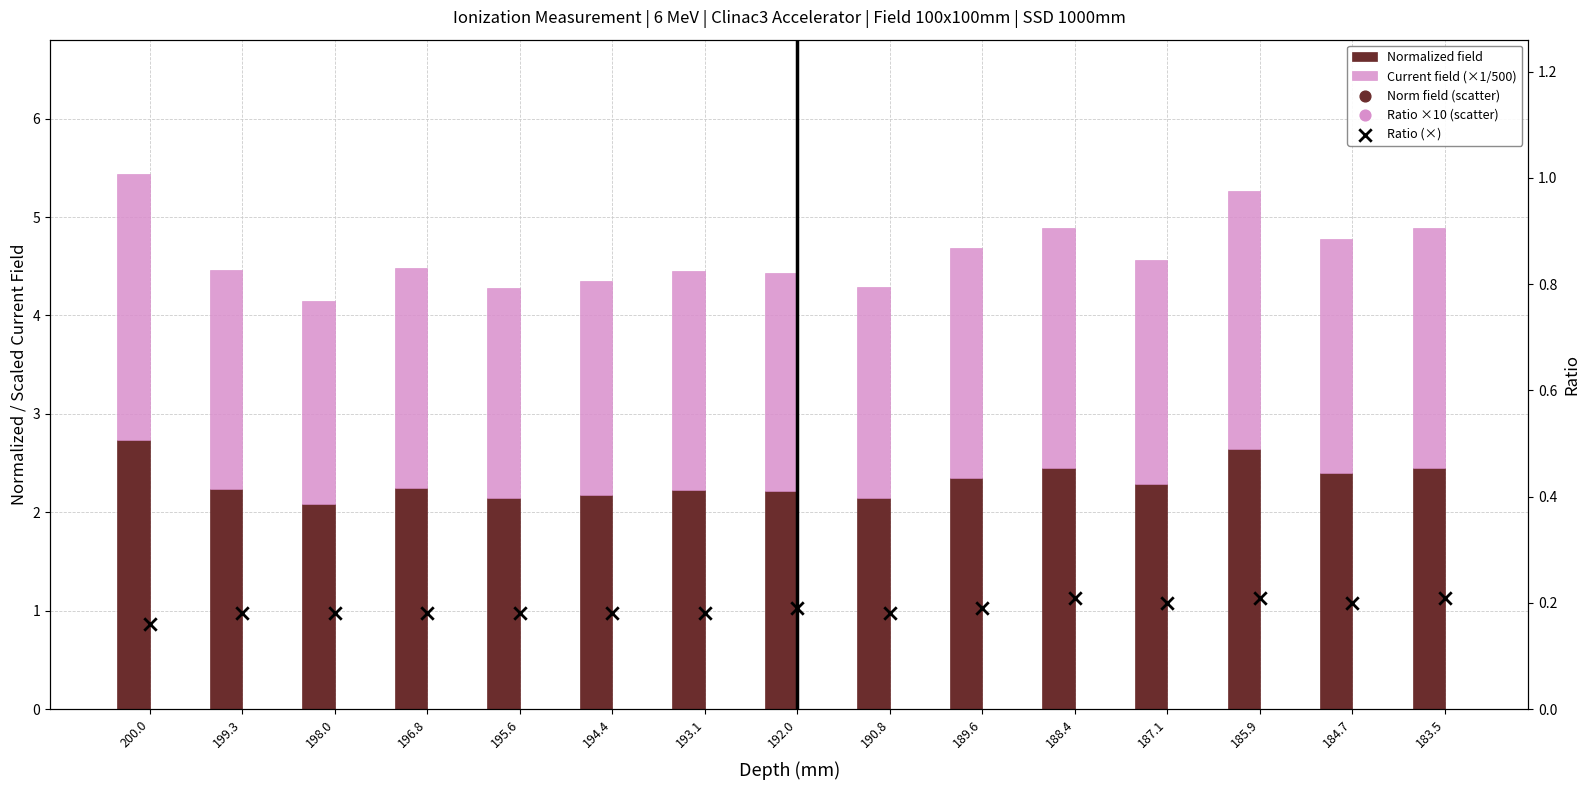

Is the value of Ratio (×) at 199.3 greater than the value of Ratio ×10 (scatter) at 190.8?

No